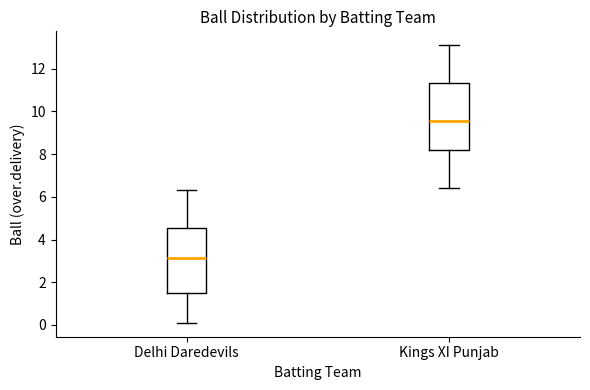

Which box has the lowest median line?

Delhi Daredevils